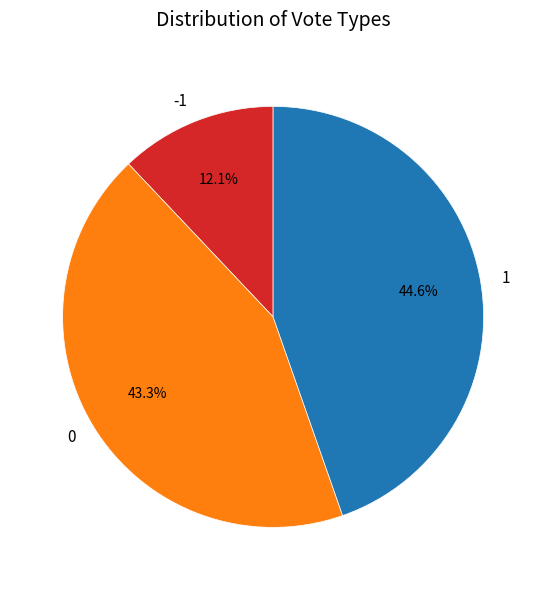

Count the number of slices in the pie.

3